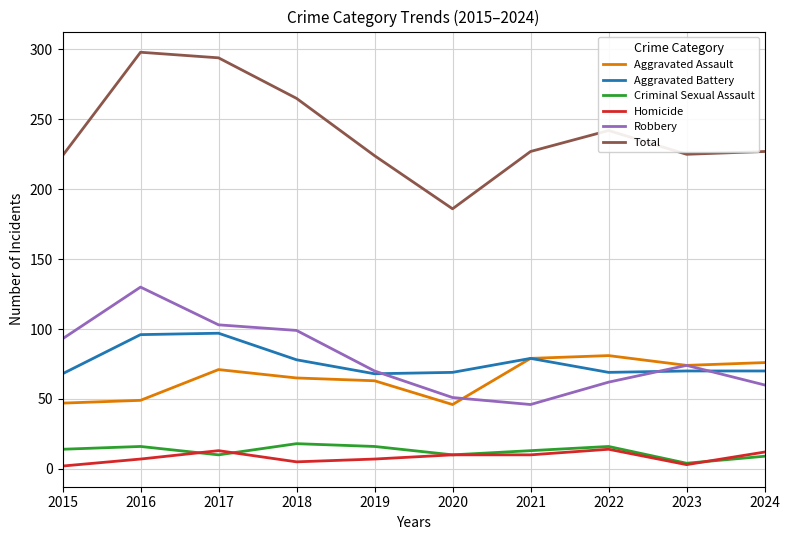

Which category has the lowest value in the Criminal Sexual Assault series?

2023